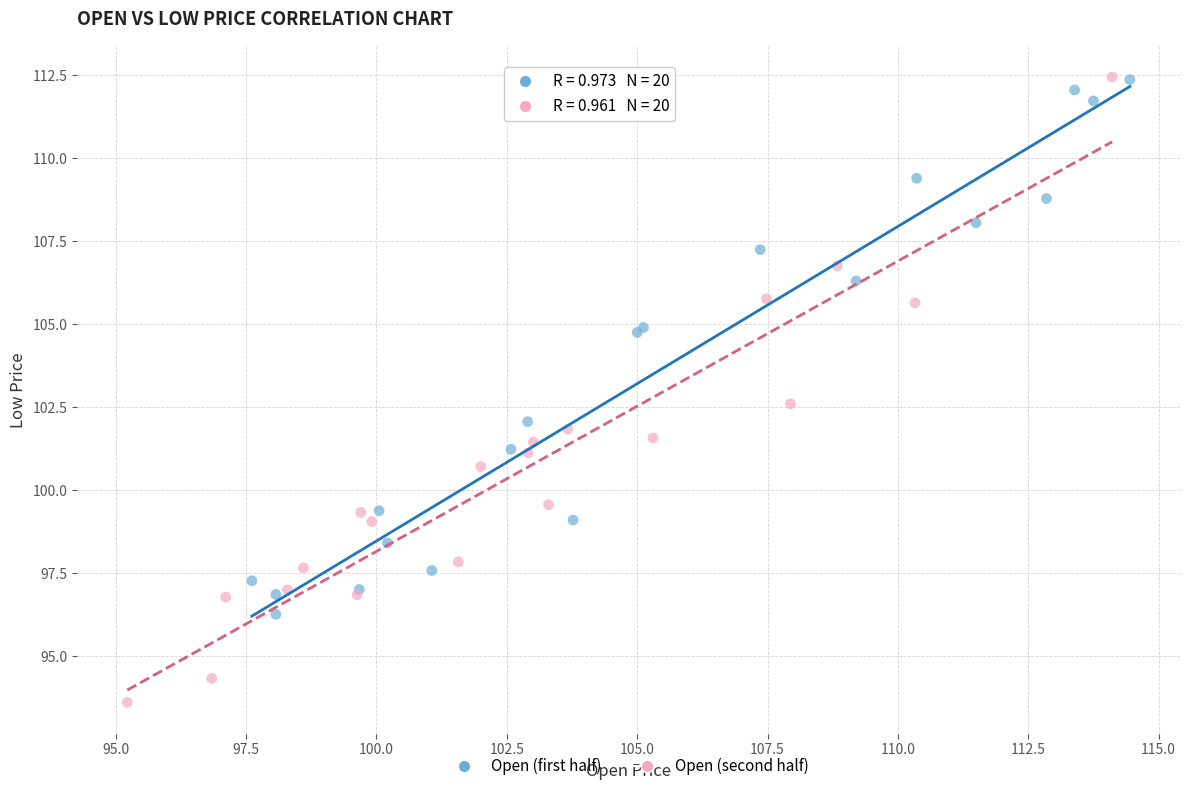

What are all the series names shown in the legend?

Open (first half), Open (second half)